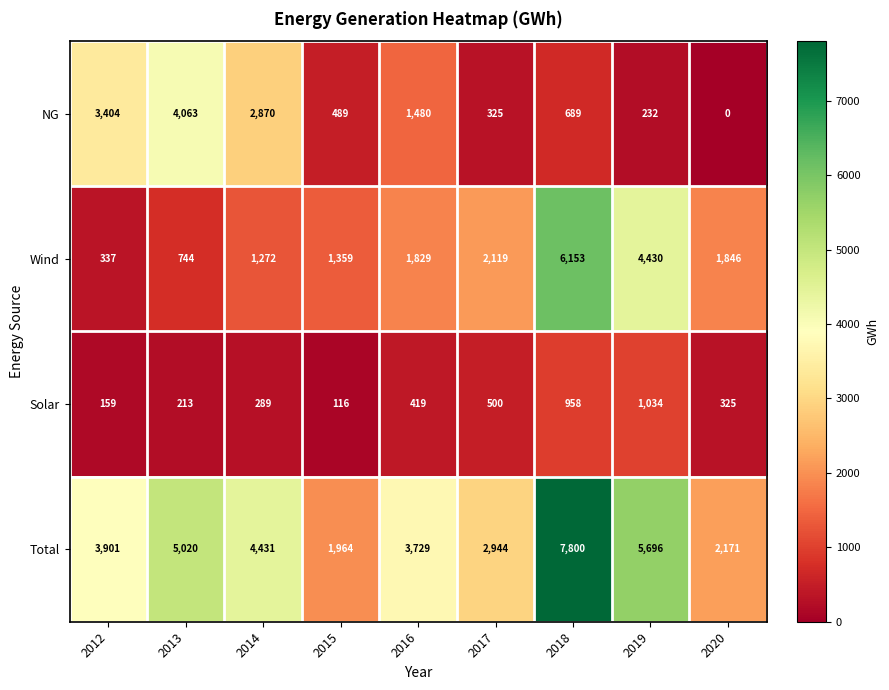

Which series has the largest total across all categories?

Total